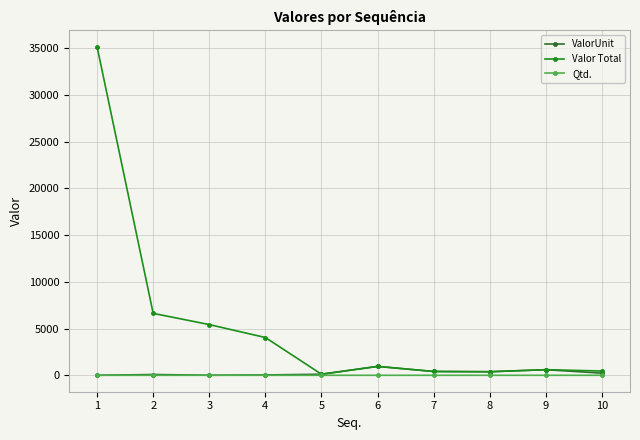

Does the chart display data point markers on the line(s)?

Yes